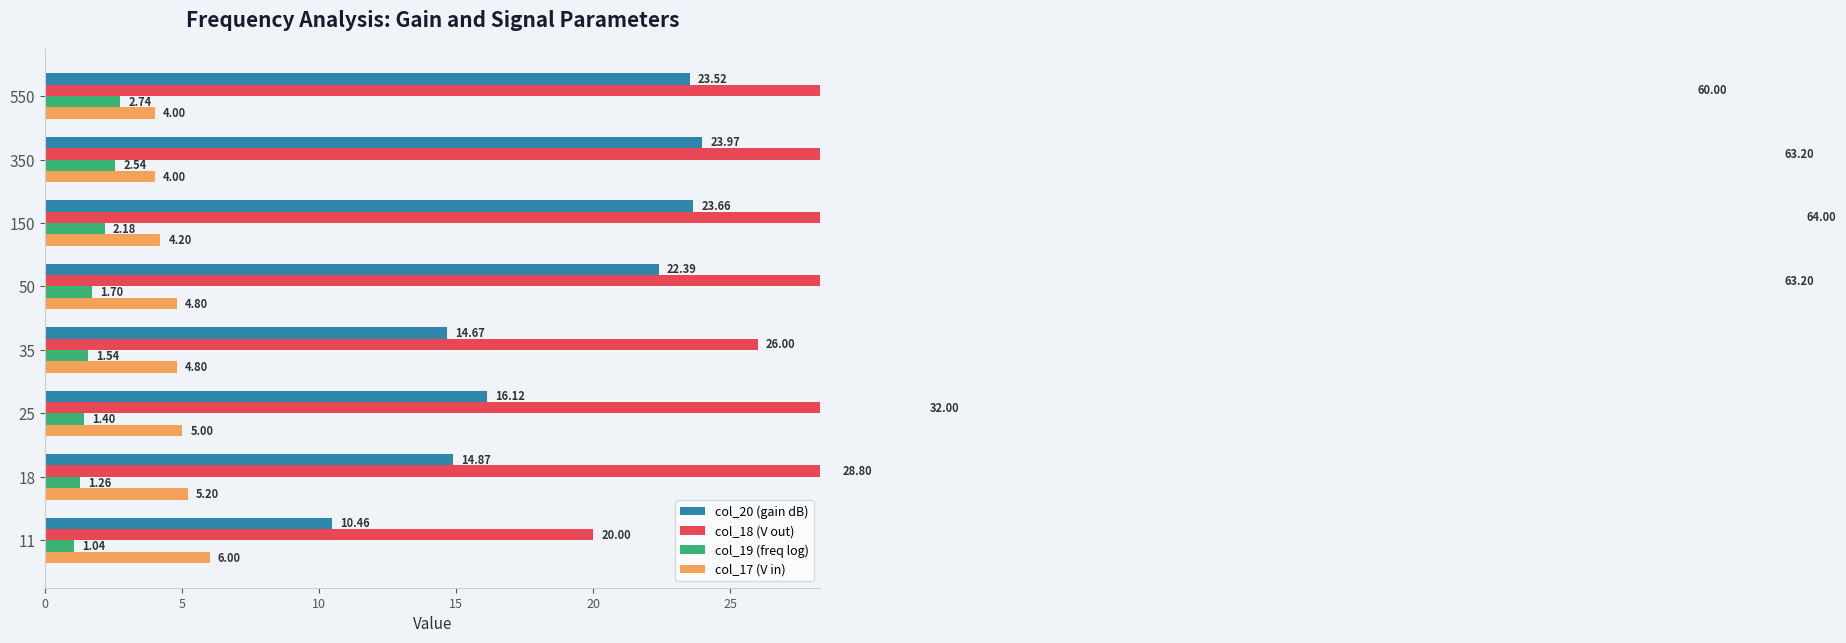

Which series has the widest spread of values?

col_18 (V out)